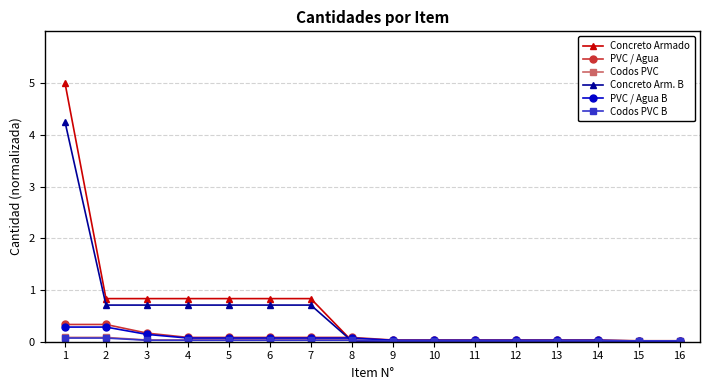

At how many categories does at least one series exceed 1?

1